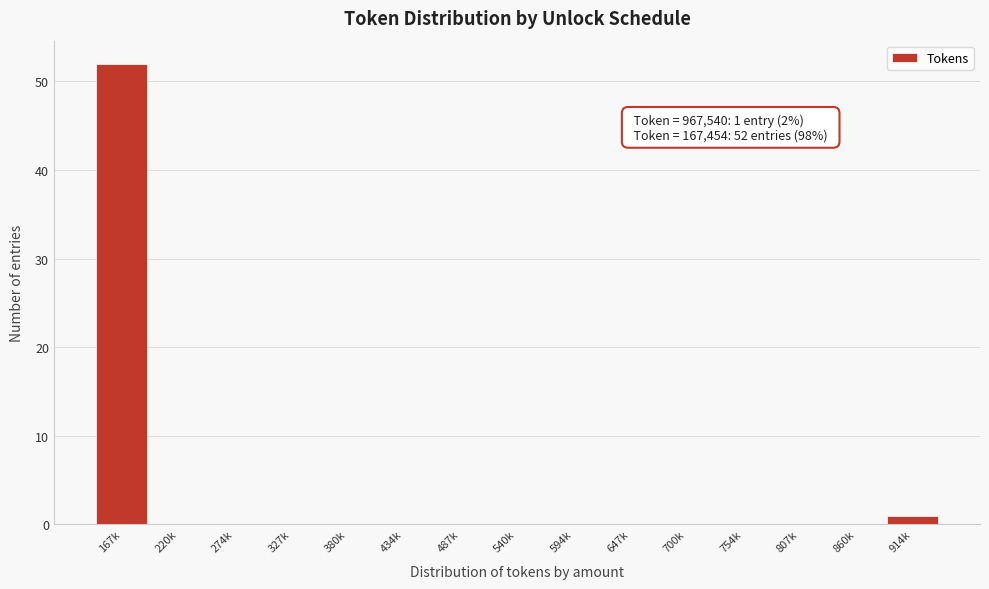

Reading right to left, transcribe all the data shown in this chart.

914k=1	860k=0	807k=0	754k=0	700k=0	647k=0	594k=0	540k=0	487k=0	434k=0	380k=0	327k=0	274k=0	220k=0	167k=52